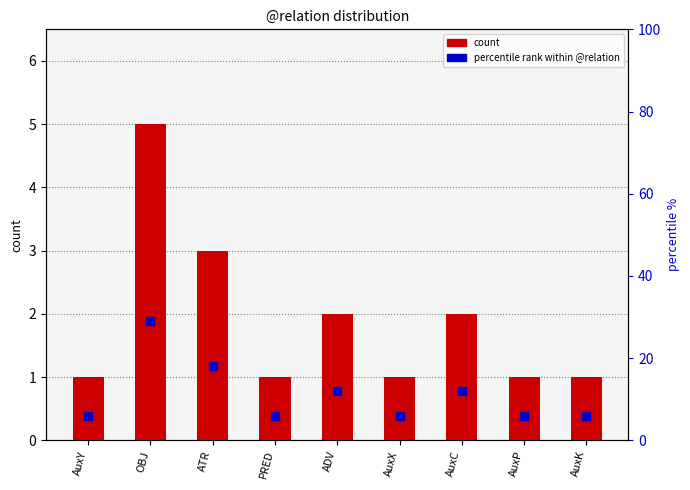

At which category is the sum across all series the highest?

OBJ